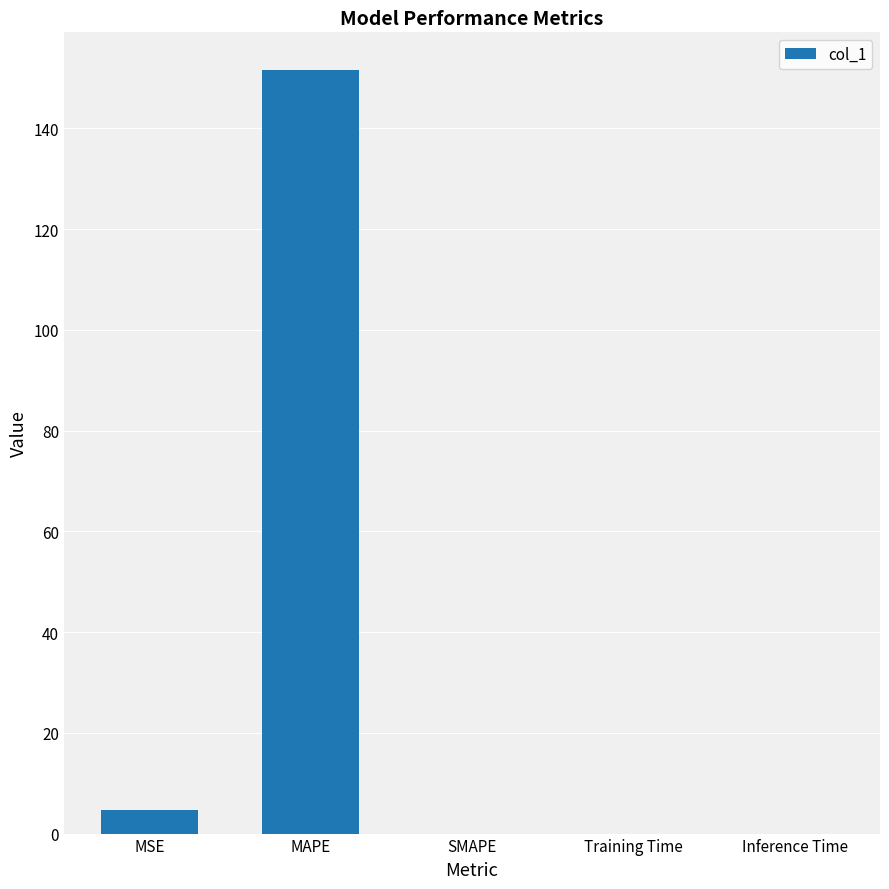

What is the difference between the values at MAPE and SMAPE?

151.5